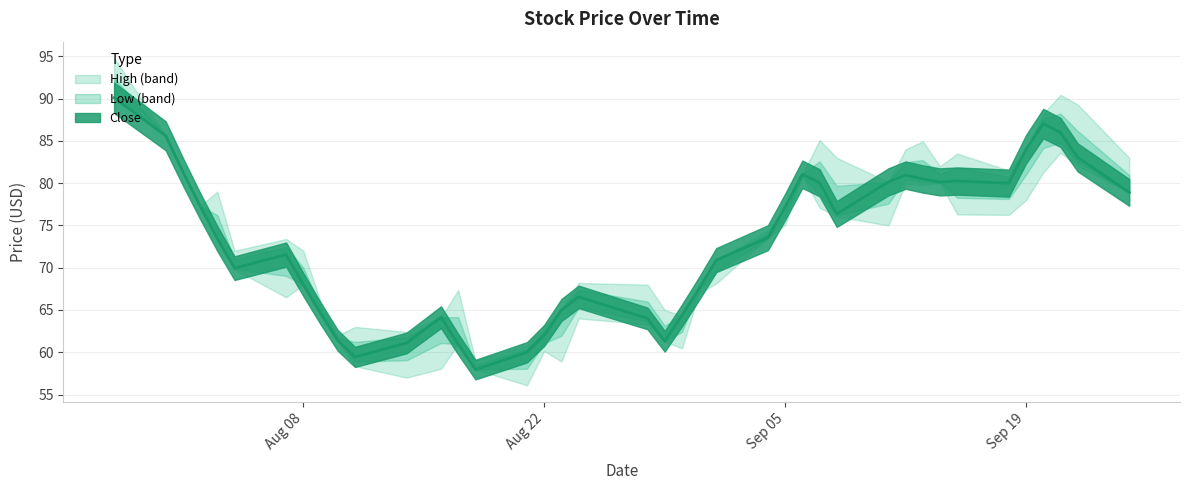

Is the value of High at 2017-08-08 greater than the value of Close at 2017-08-23?

Yes